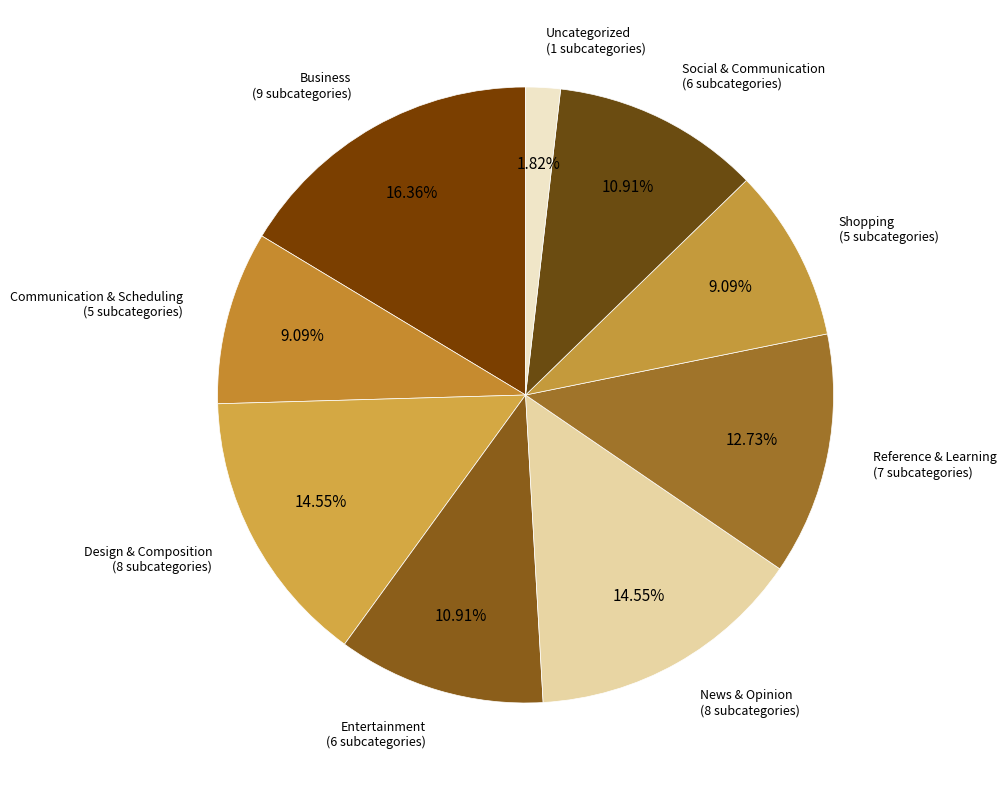

Is there a majority slice in this chart?

No